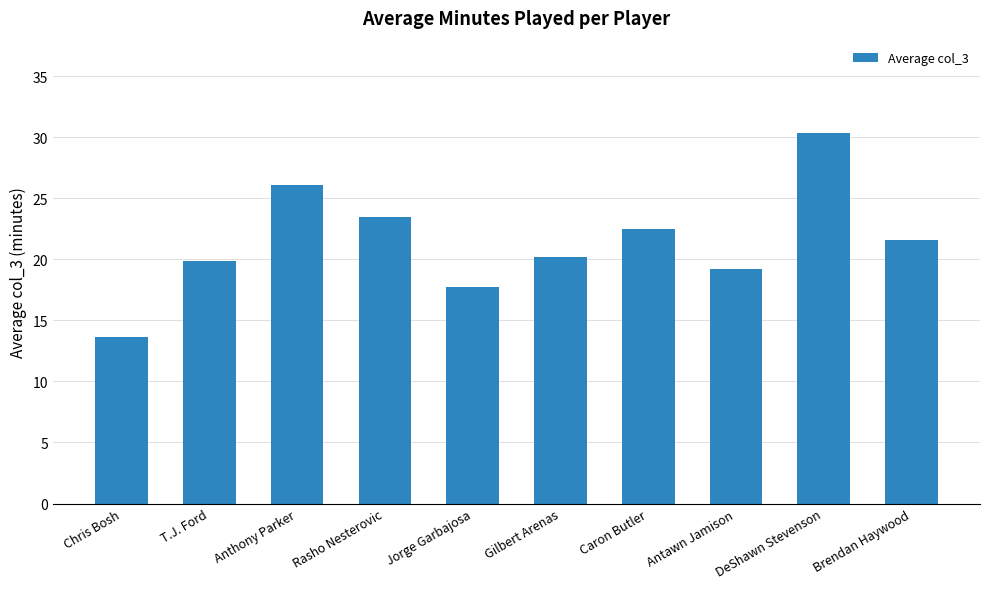

The chart shows a value of 24.4 at Chris Bosh. True or false?

False